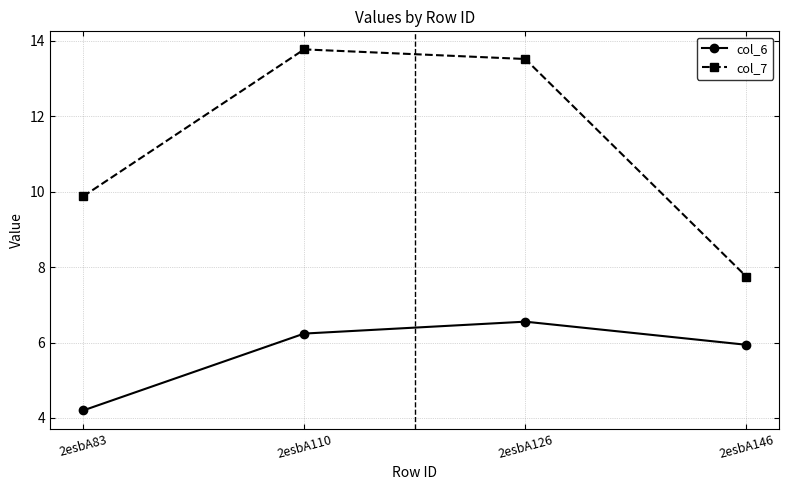

True or false: col_6 and col_7 cross at least once.

False